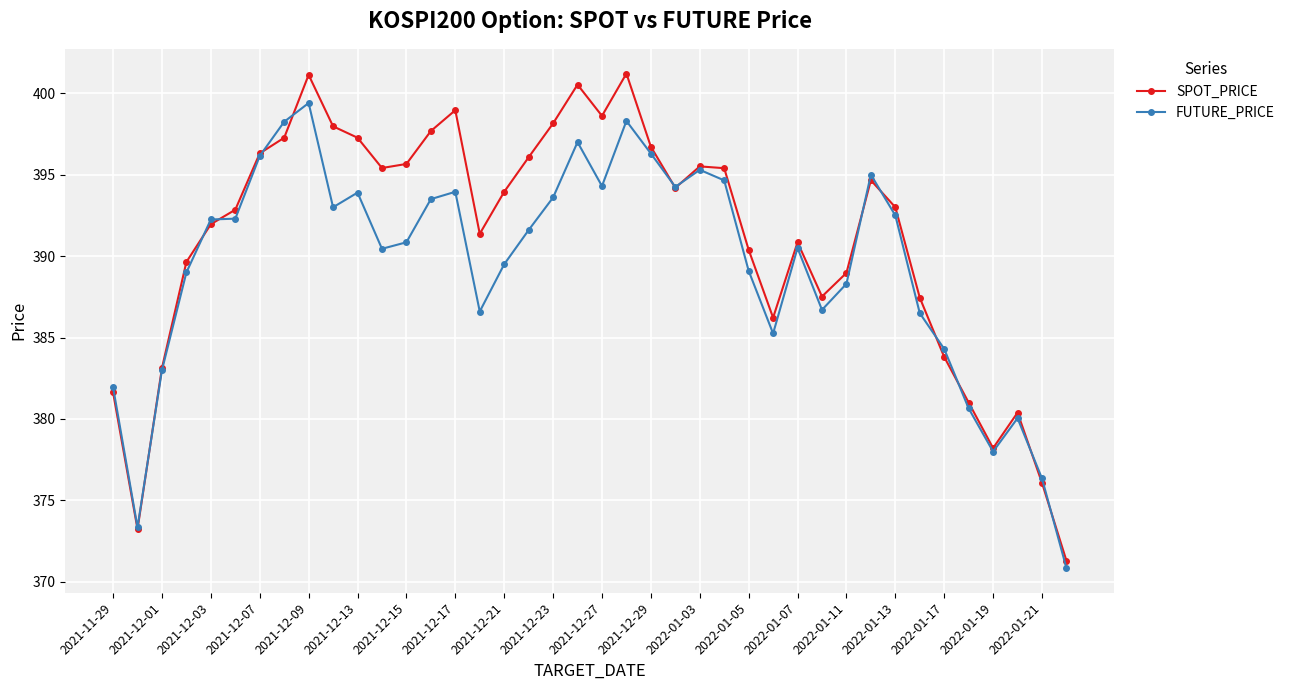

True or false: FUTURE_PRICE and SPOT_PRICE intersect in this chart.

True